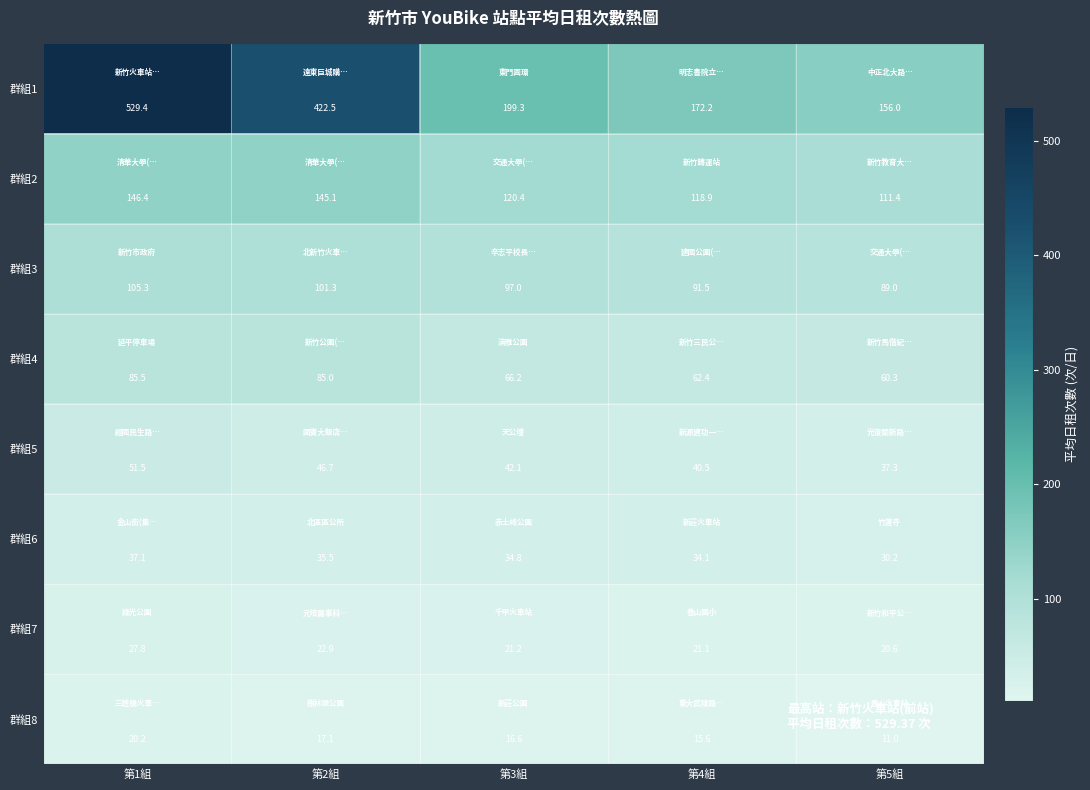

How many series are shown in this chart?

8